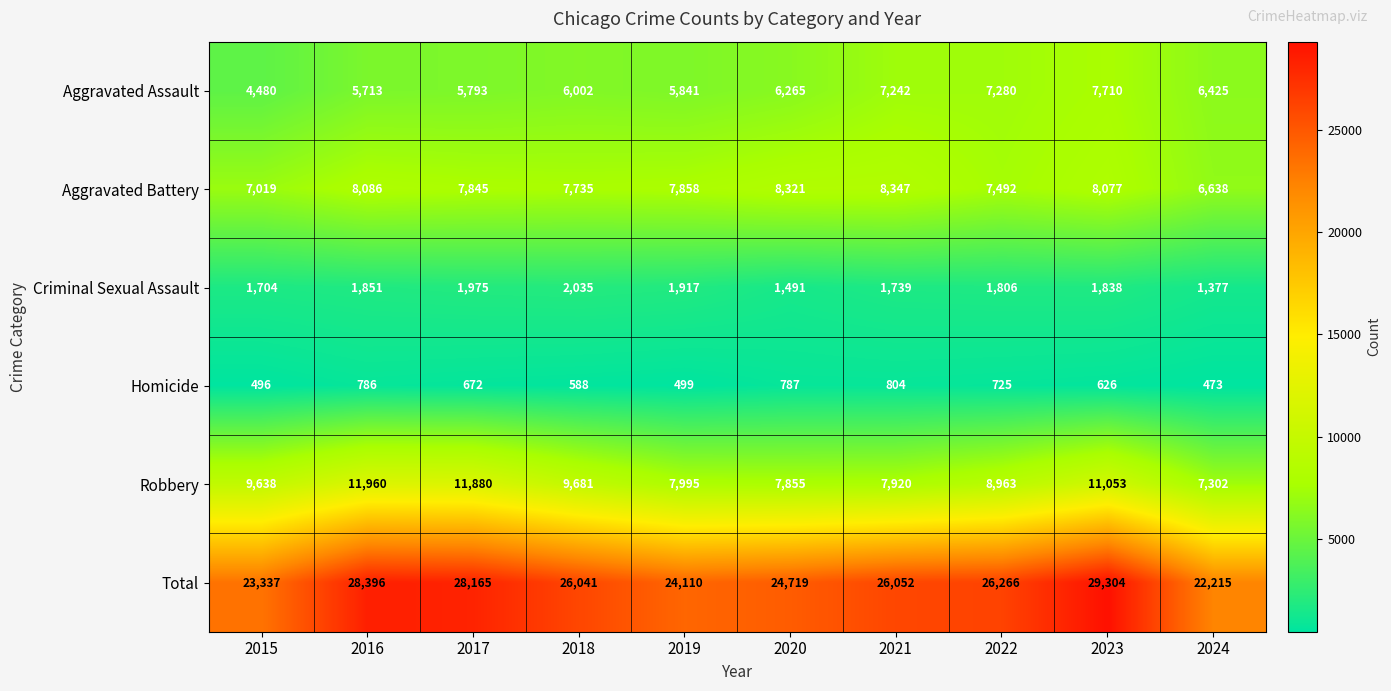

The value of Aggravated Battery at 2019 is 7858. True or false?

True